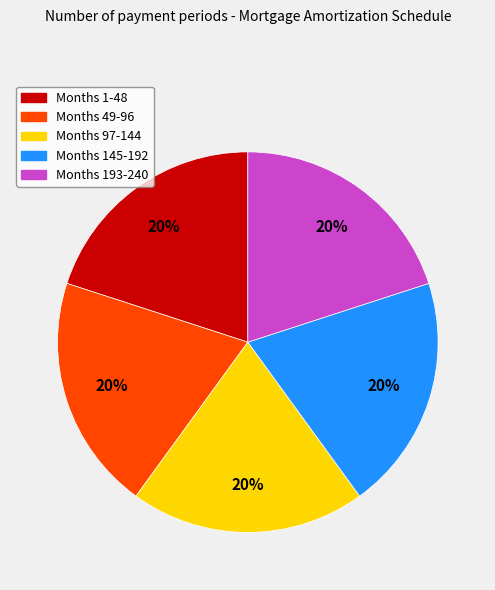

Is there a majority slice in this chart?

No